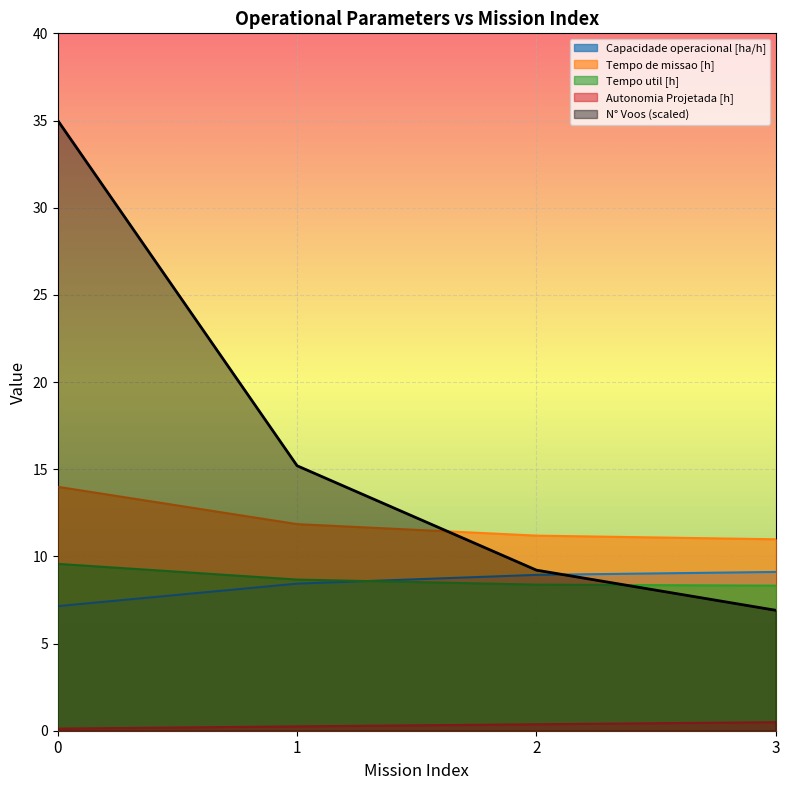

True or false: Tempo por voo [min] and Tempo de missao [h] cross at least once.

False